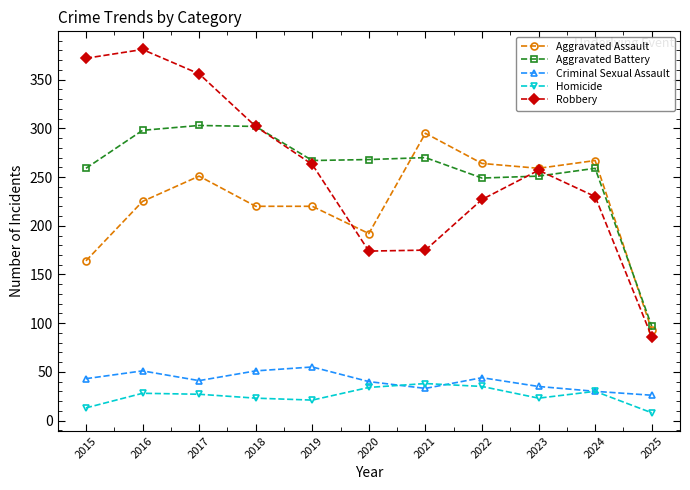

What is the approximate value of Homicide at 2022?

35